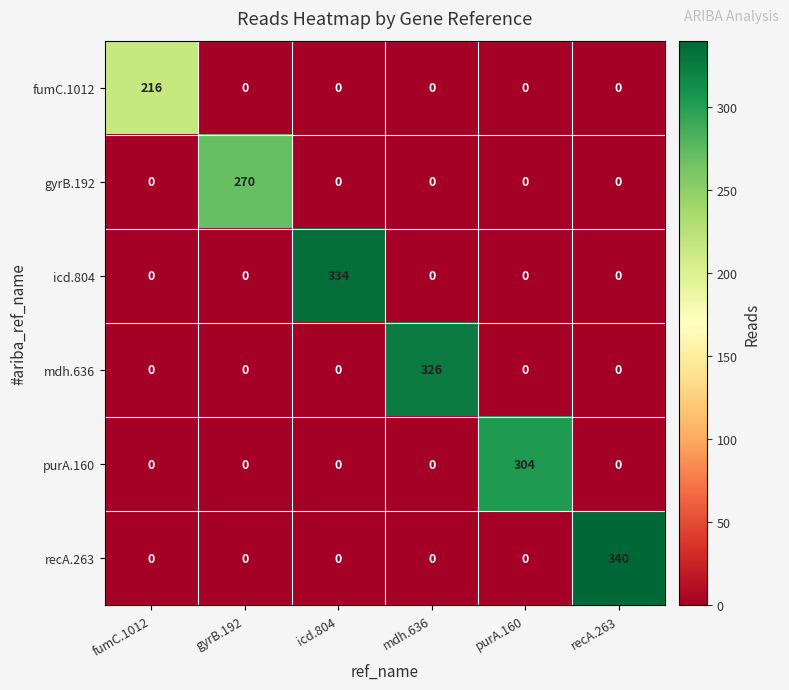

Rank the series by their maximum value, from lowest to highest.

fumC.1012, gyrB.192, purA.160, mdh.636, icd.804, recA.263